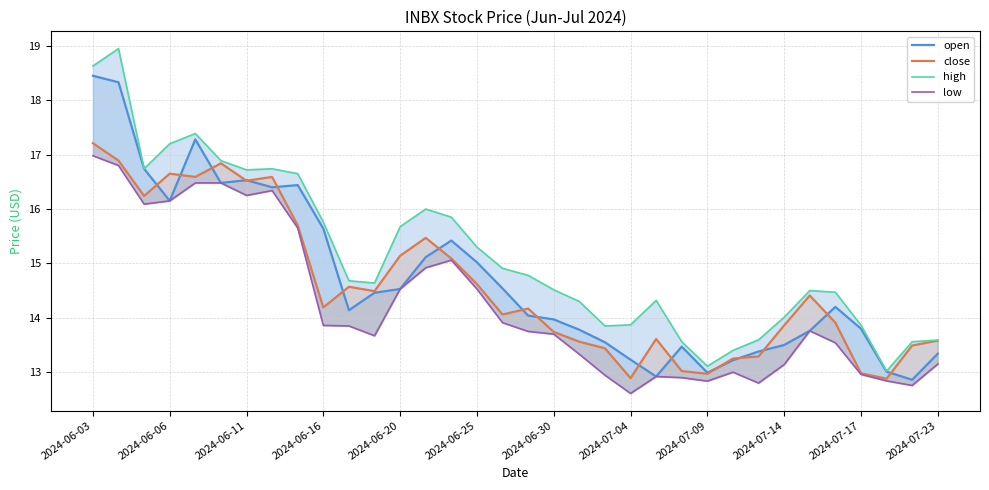

At how many categories does at least one series exceed 16?

9